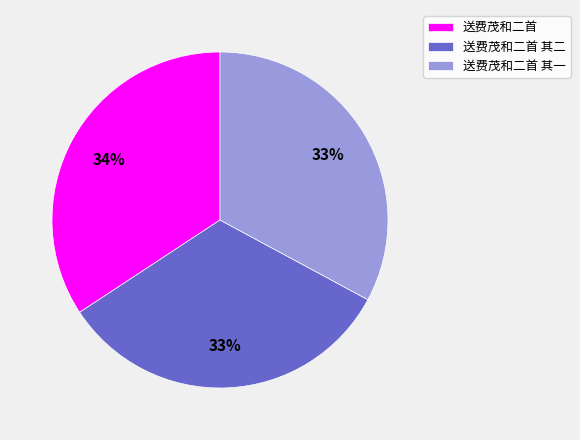

Which category has the biggest portion of the pie?

送费茂和二首